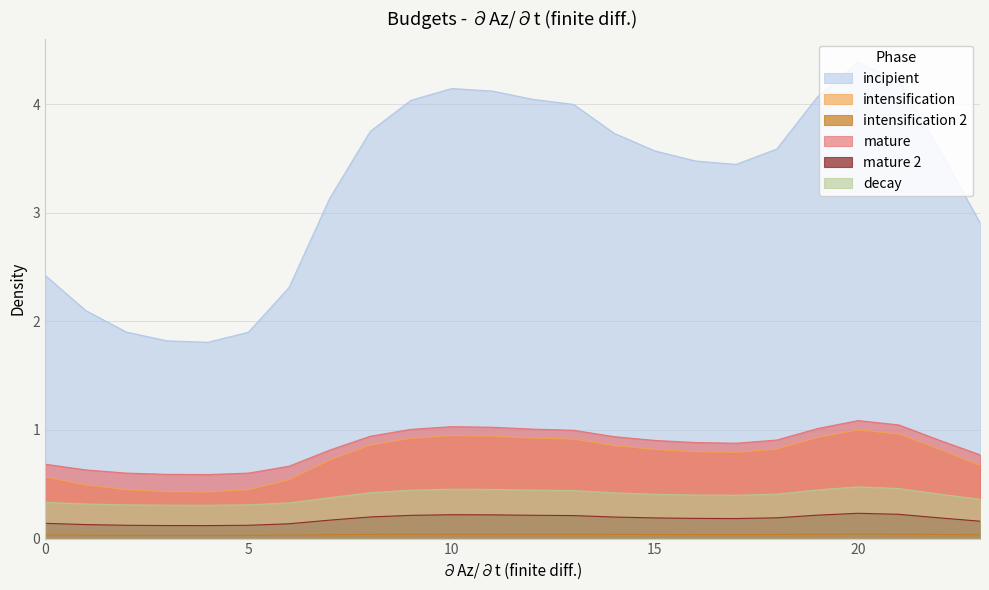

Which series has the largest range (max minus min)?

incipient